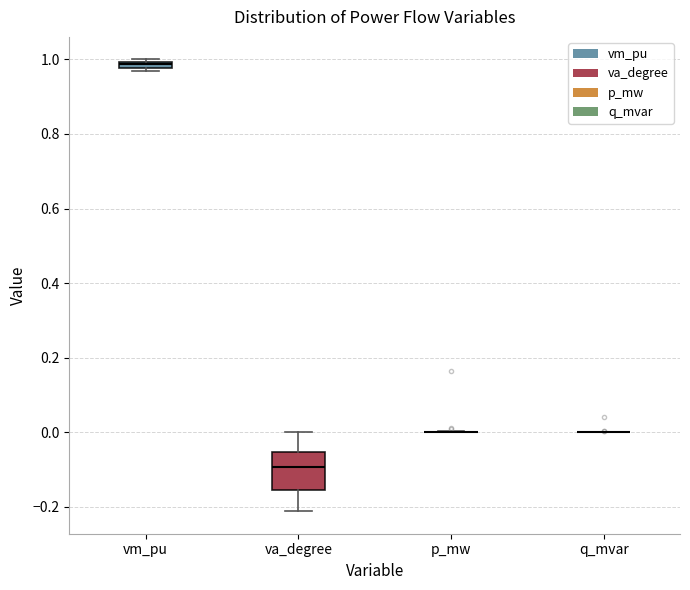

Where does the median line of the box for va_degree sit on the y-axis? The values are not printed on the chart, so give them approximately, as read against the axis.

-0.10